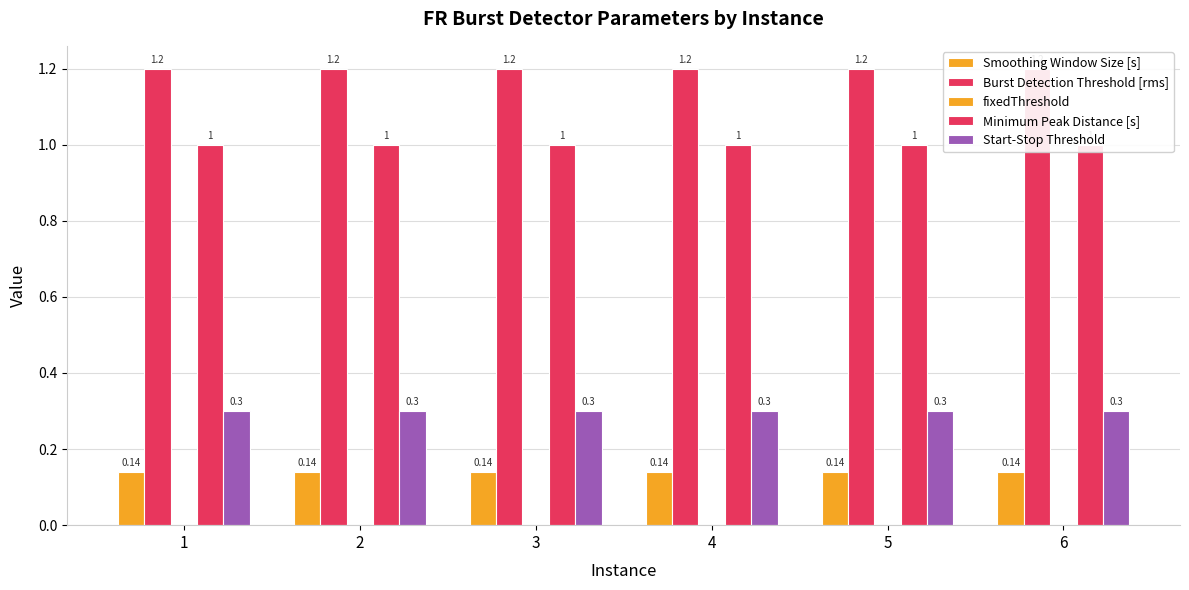

What is the approximate value of Burst Detection Threshold [rms] at 1?

1.2